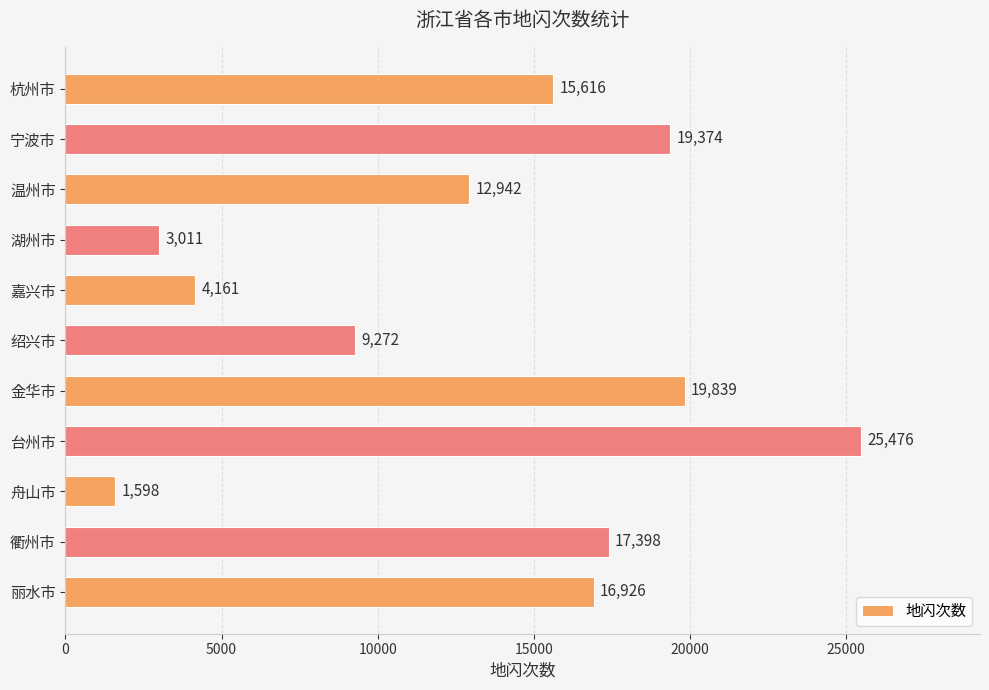

The value at 金华市 is 19839. True or false?

True